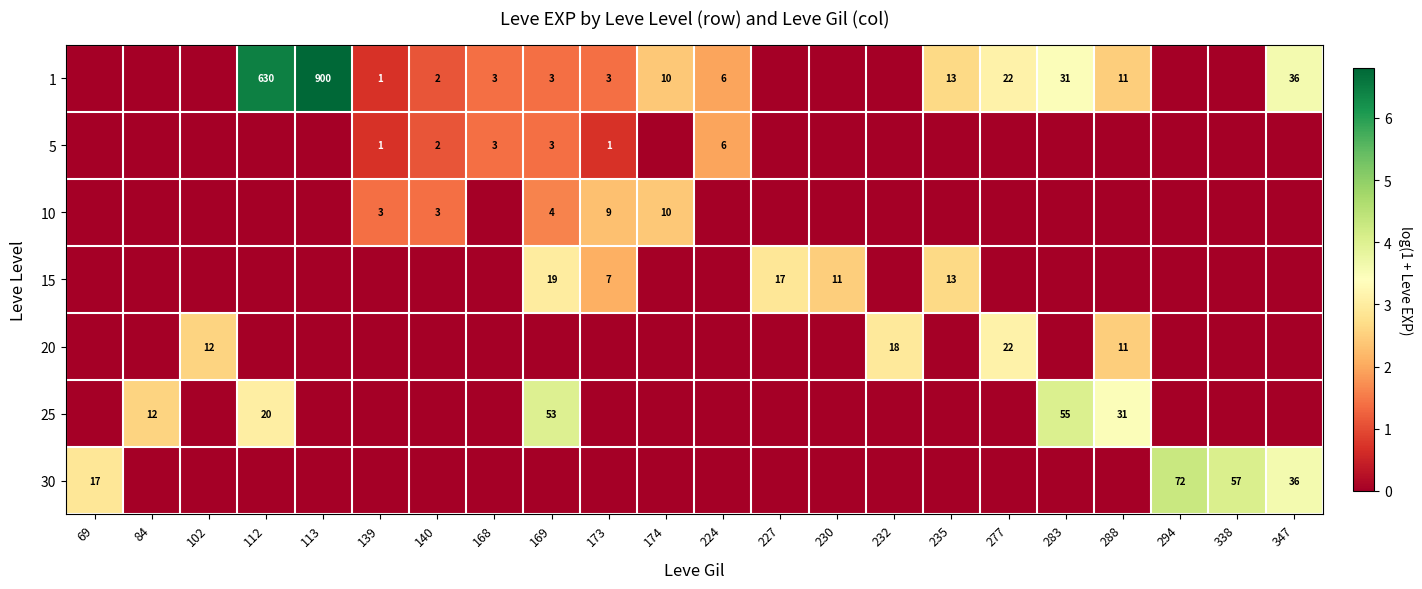

Is it true that 10 equals 18 at 174?

False